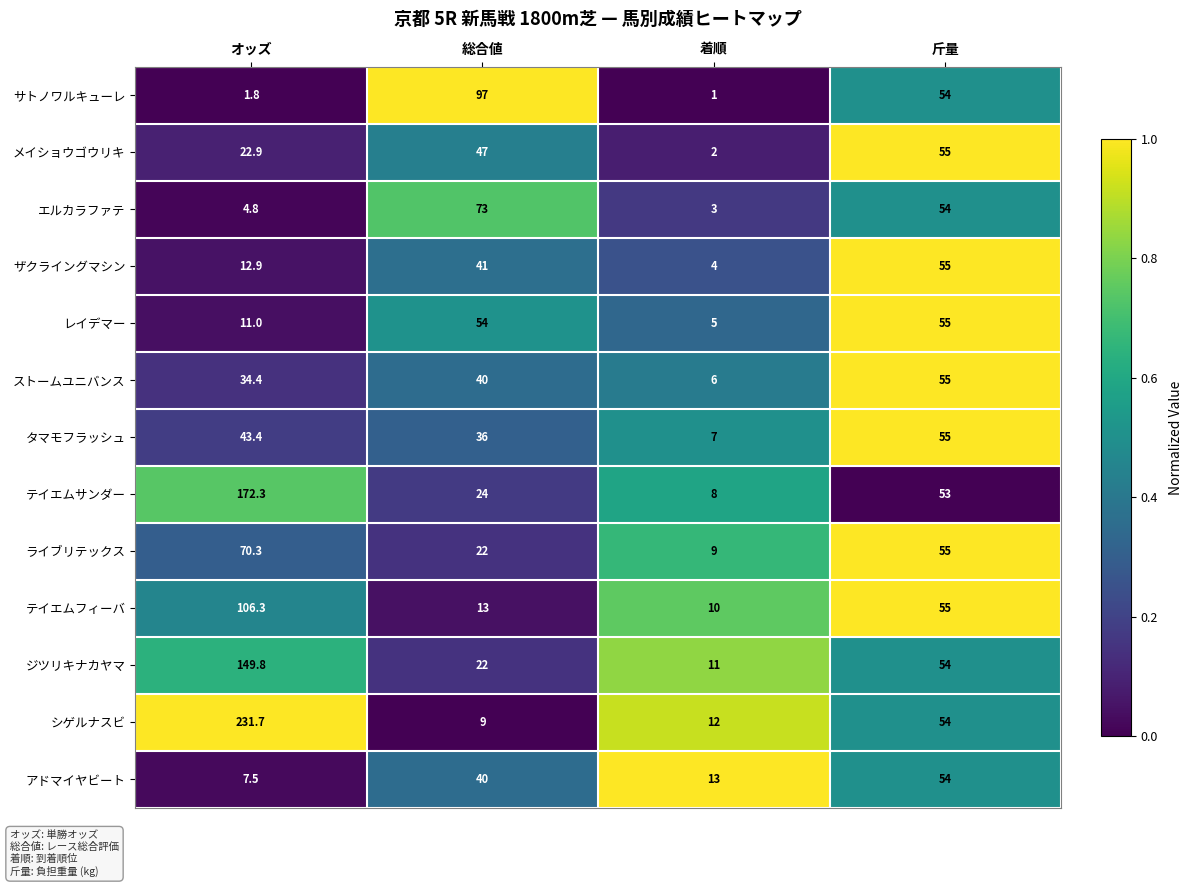

At which category is the sum across all series the highest?

オッズ